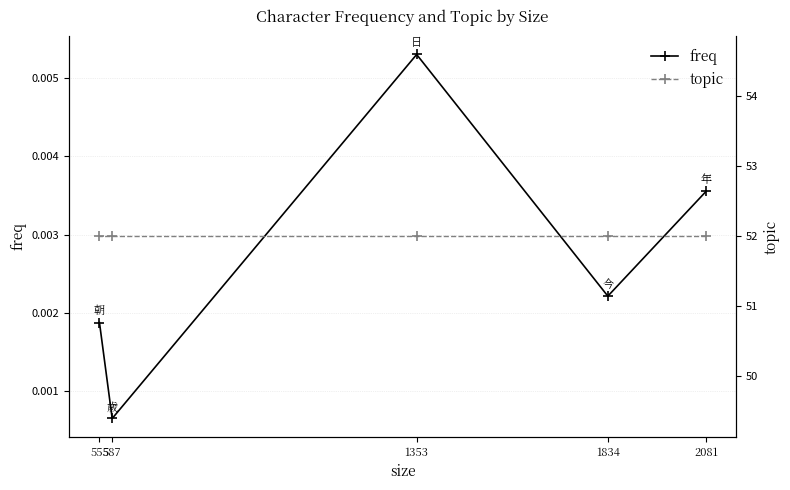

What is the total value across all series at 1353?

52.0